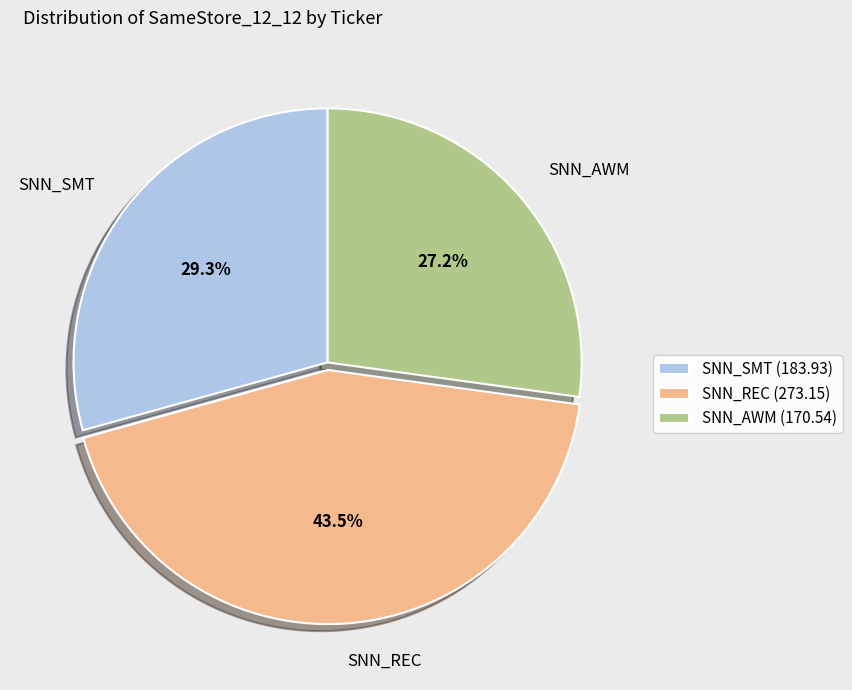

How many slices are in this pie chart?

3